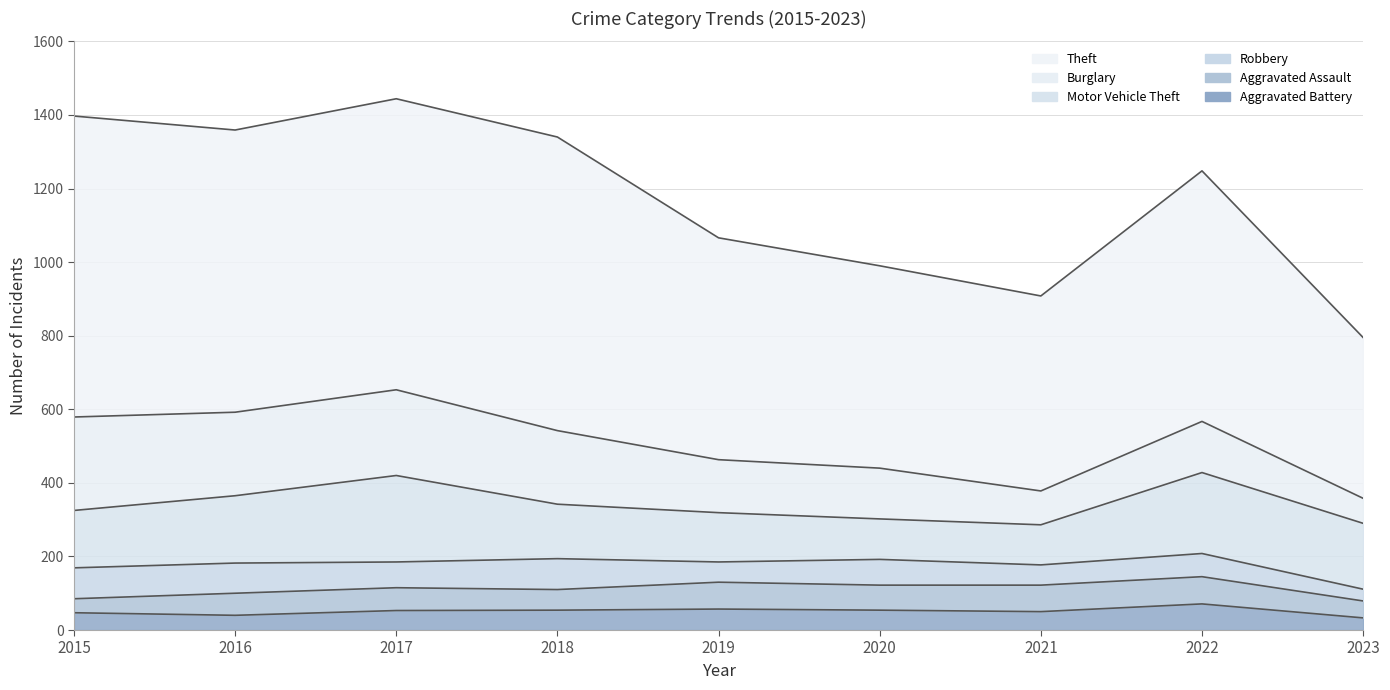

How many data points in Motor Vehicle Theft are above 156?

4